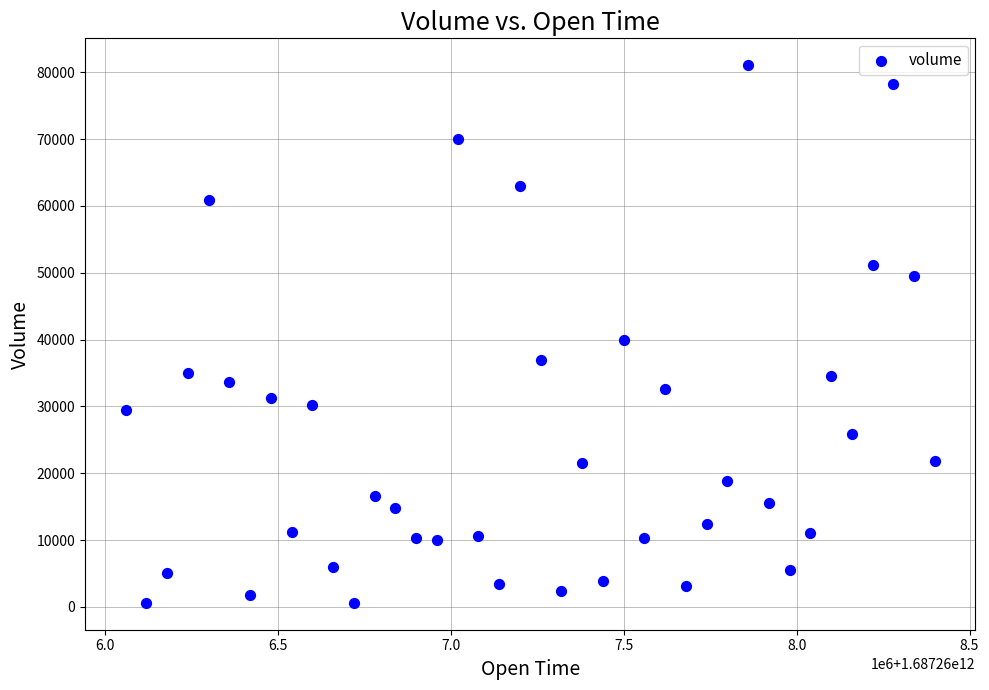

What is the range of X values (max minus min)?

2340000